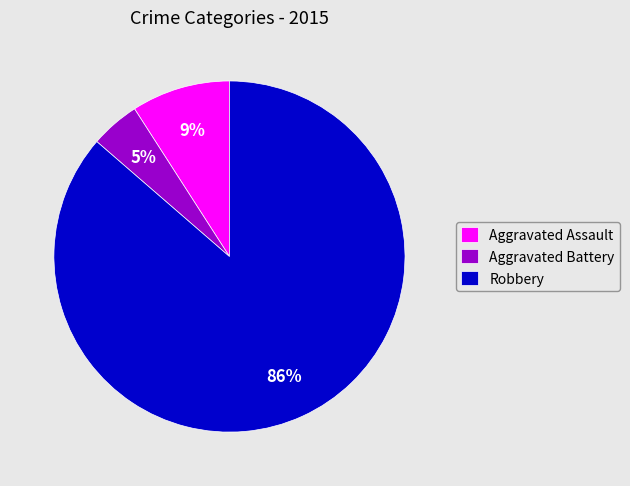

To the nearest percent, what is the average slice percentage?

33%